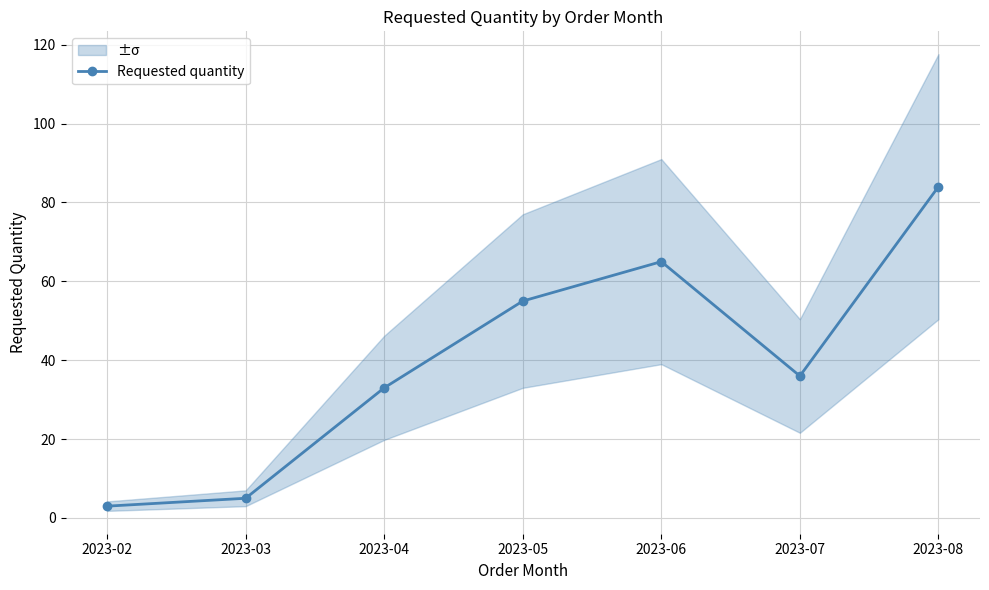

Reading right to left, transcribe all the data shown in this chart.

84	36	65	55	33	5	3